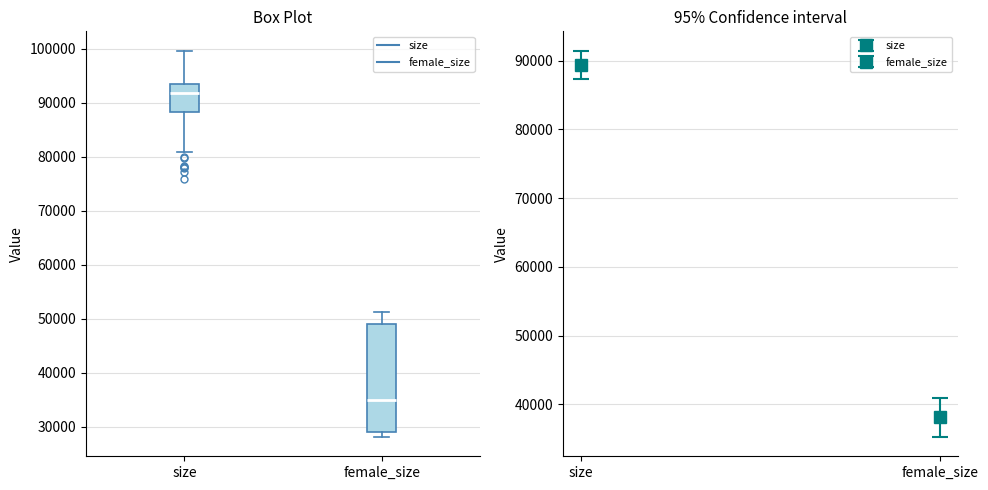

Reading left to right, transcribe this box plot: for each box, give where its median line is, the range the box spans, and where its two whiskers end, as read against the y-axis. The values are not printed on the chart, so give them approximately, as read against the axis.

size: median 92000, box 88000 to 94000, whiskers 81000 to 100000
female_size: median 35000, box 29000 to 49000, whiskers 28000 to 51000